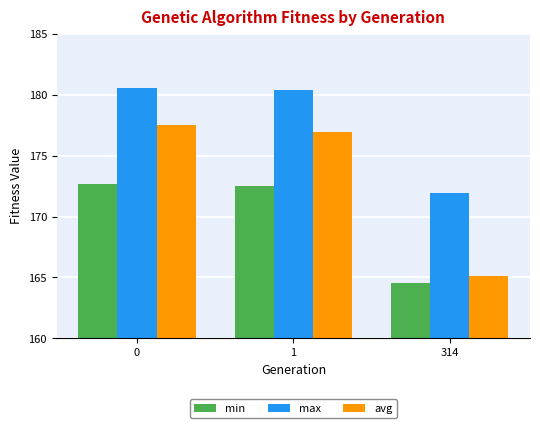

How many values in the avg series exceed 176?

2